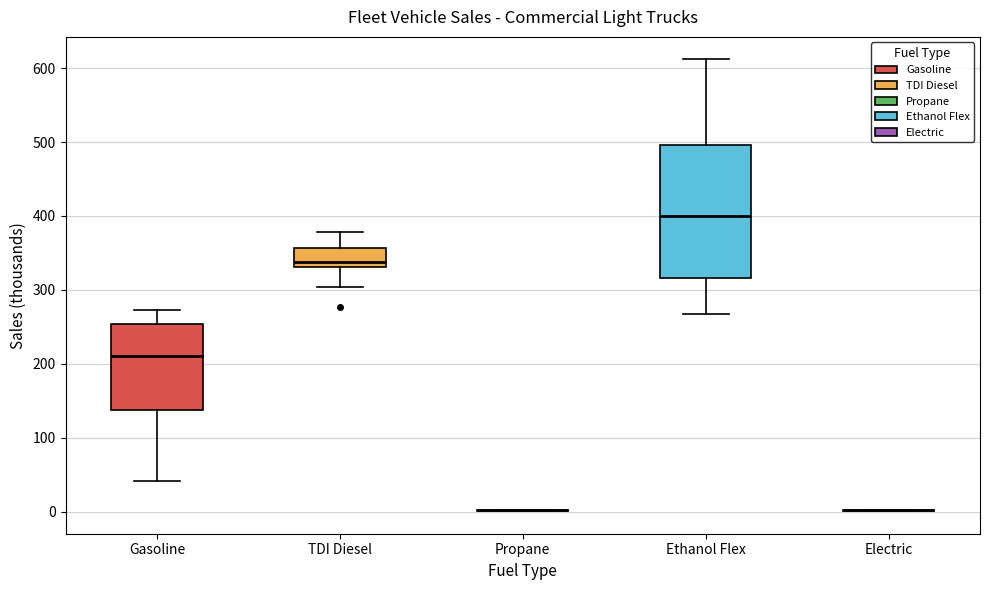

Reading left to right, transcribe this box plot: for each box, give where its median line is, the range the box spans, and where its two whiskers end, as read against the y-axis. The values are not printed on the chart, so give them approximately, as read against the axis.

Gasoline: median 210, box 140 to 250, whiskers 40 to 270
TDI Diesel: median 340, box 330 to 360, whiskers 300 to 380
Propane: box collapsed to a line at 0, whiskers 0 to 0
Ethanol Flex: median 400, box 320 to 500, whiskers 270 to 610
Electric: box collapsed to a line at 0, whiskers 0 to 0